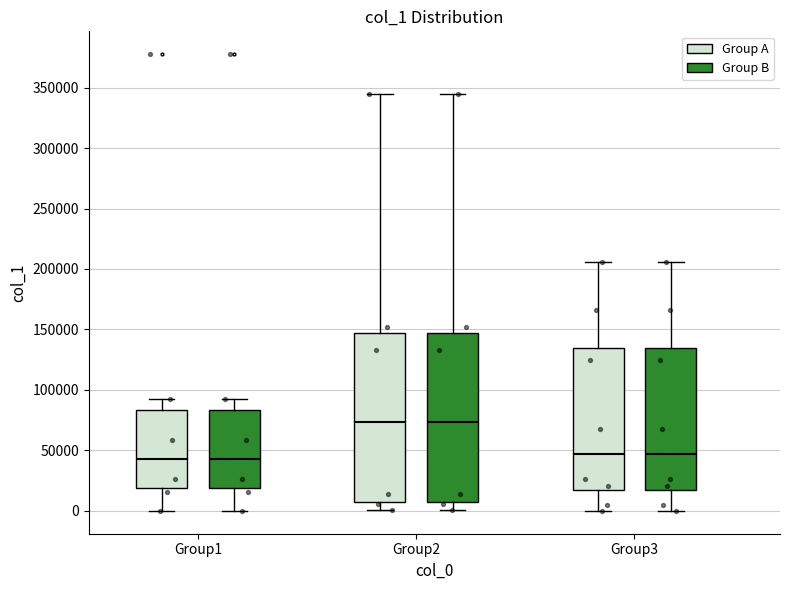

Reading left to right, read every box against the y-axis: the position of its median line, the range the box covers, and the ends of its whiskers. The values are not printed on the chart, so give them approximately, as read against the axis.

Group1 (Group A): median 45000, box 20000 to 85000, whiskers 0 to 90000
Group1 (Group B): median 45000, box 20000 to 85000, whiskers 0 to 90000
Group2 (Group A): median 75000, box 10000 to 145000, whiskers 0 to 345000
Group2 (Group B): median 75000, box 10000 to 145000, whiskers 0 to 345000
Group3 (Group A): median 45000, box 15000 to 135000, whiskers 0 to 205000
Group3 (Group B): median 45000, box 15000 to 135000, whiskers 0 to 205000